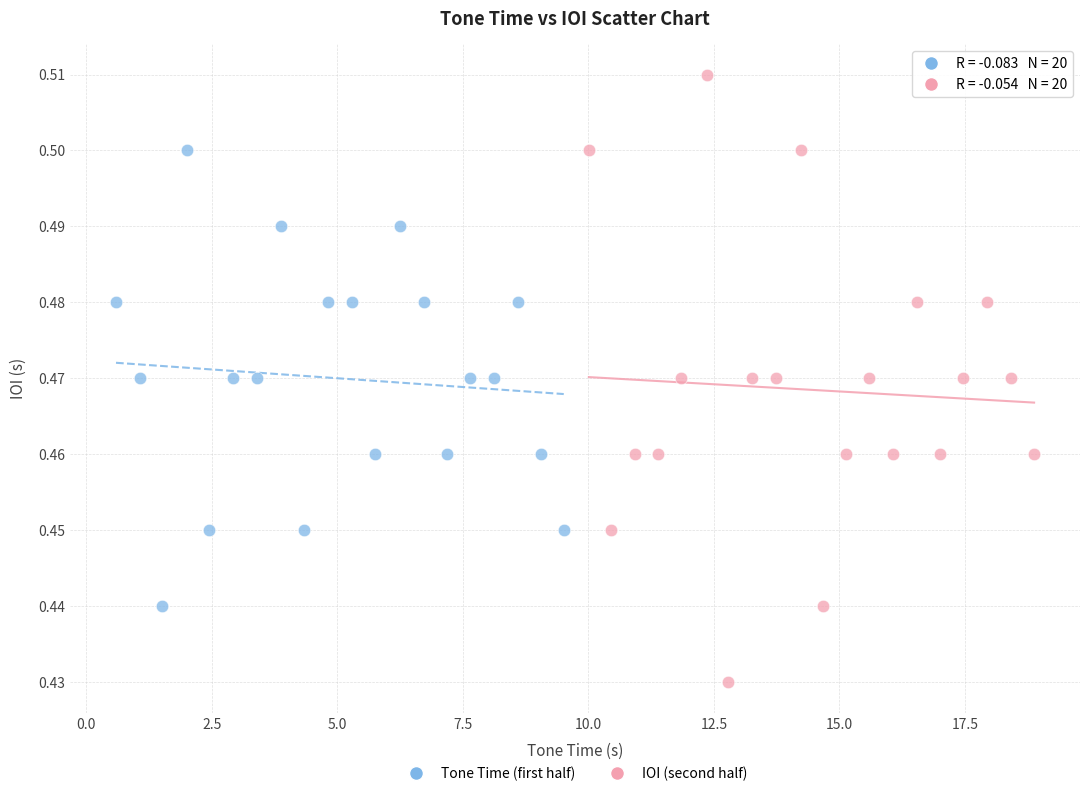

Which series reaches the minimum Y coordinate?

IOI (second half)